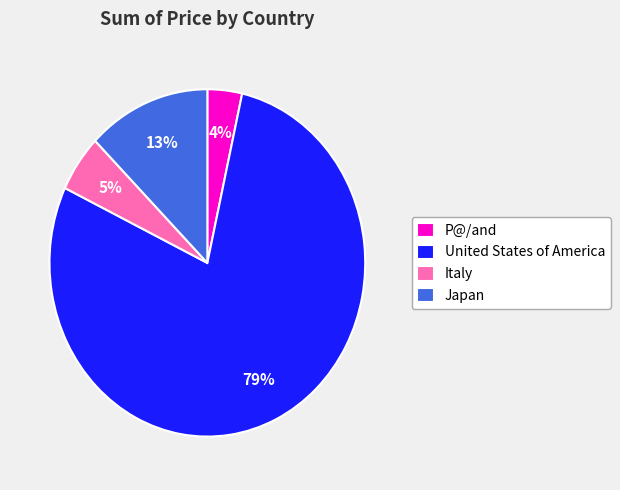

Rank the categories by value from highest to lowest.

United States of America, Japan, Italy, P@/and